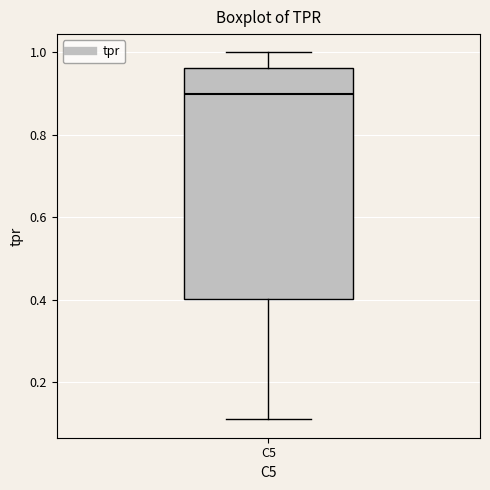

Transcribe this box plot: give where the median line is, the range the box spans, and where the two whiskers end, as read against the y-axis. The values are not printed on the chart, so give them approximately, as read against the axis.

median 0.90, box 0.40 to 0.96, whiskers 0.10 to 1.00